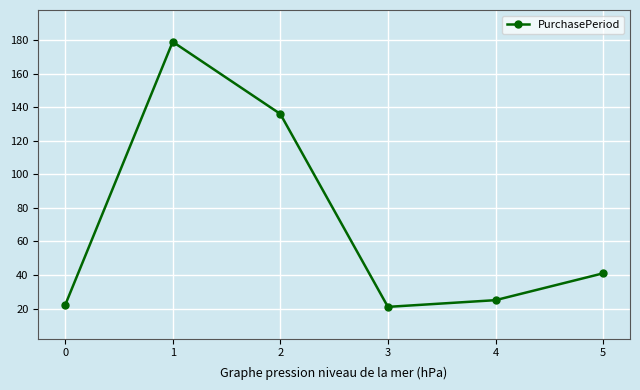

Approximately how many times larger is the value at 4 compared to 2?

0.2